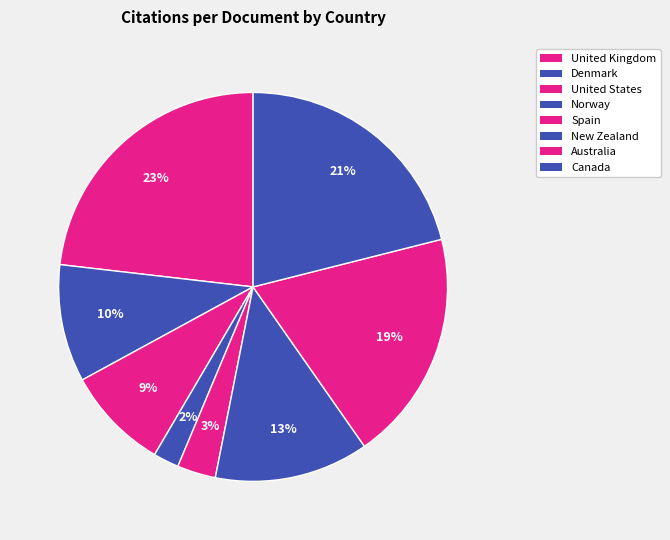

Which has a higher value, Denmark or New Zealand?

New Zealand